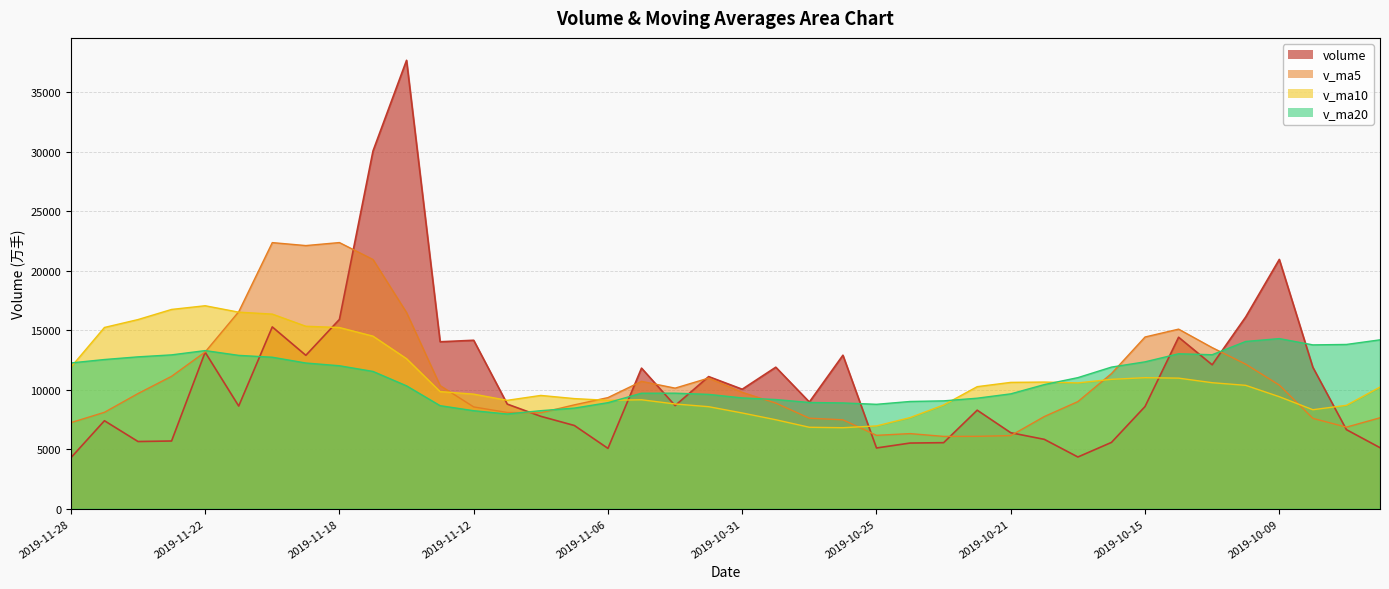

List the series in order of their peak value, lowest first.

v_ma20, v_ma10, v_ma5, volume